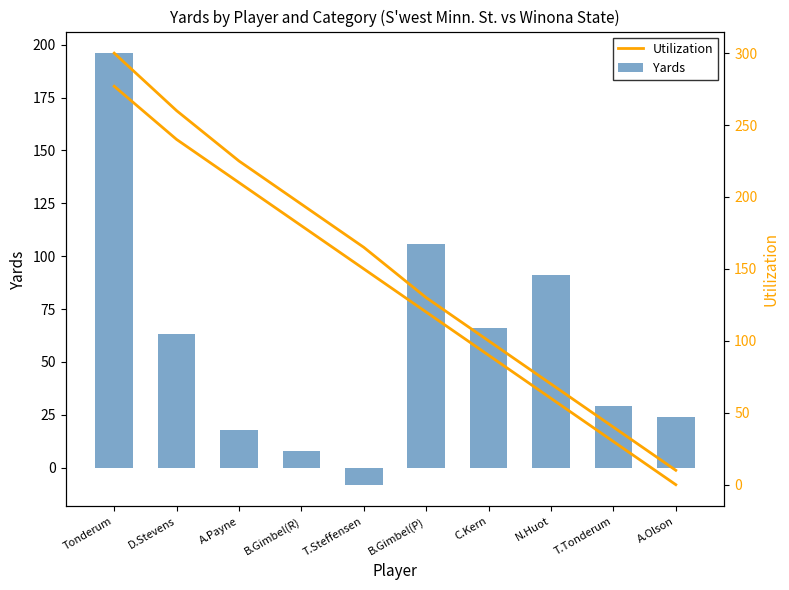

Between D.Stevens and T.Tonderum, which is larger?

D.Stevens